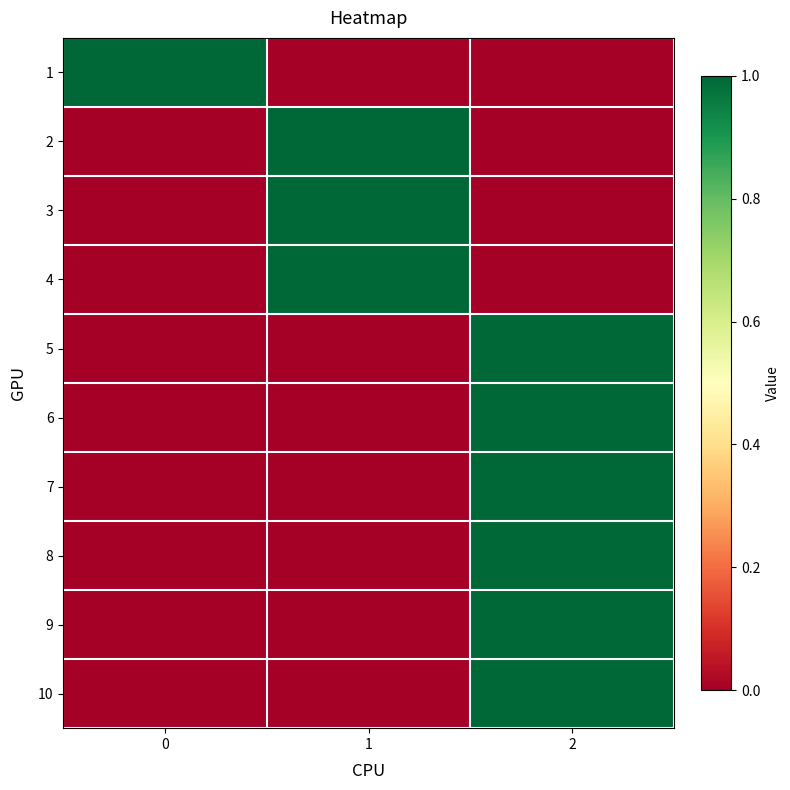

What is the spread (max minus min) of values at 1?

1